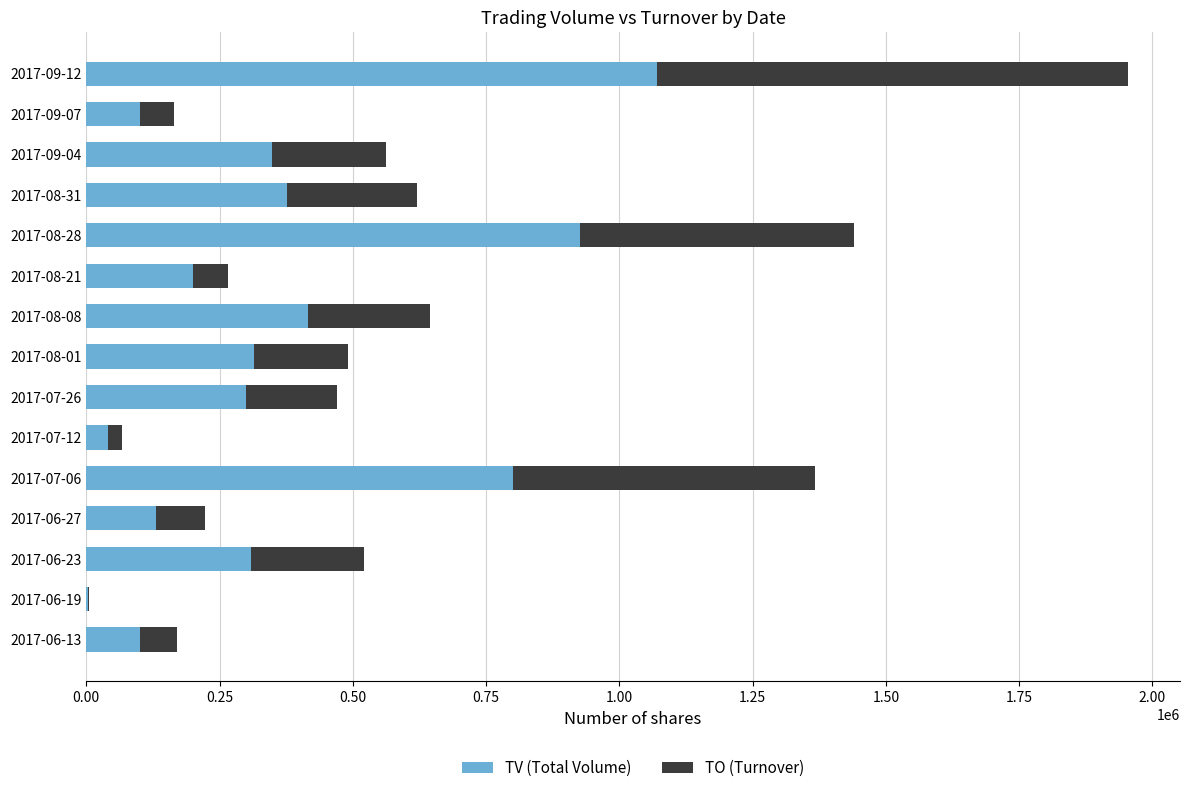

What are all the series names shown in the legend?

TV (Total Volume), TO (Turnover)